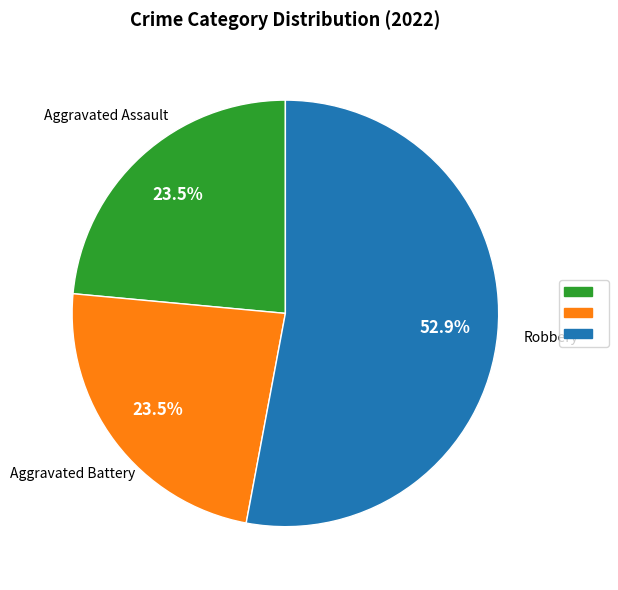

Is there any slice that represents more than half of the pie?

Yes